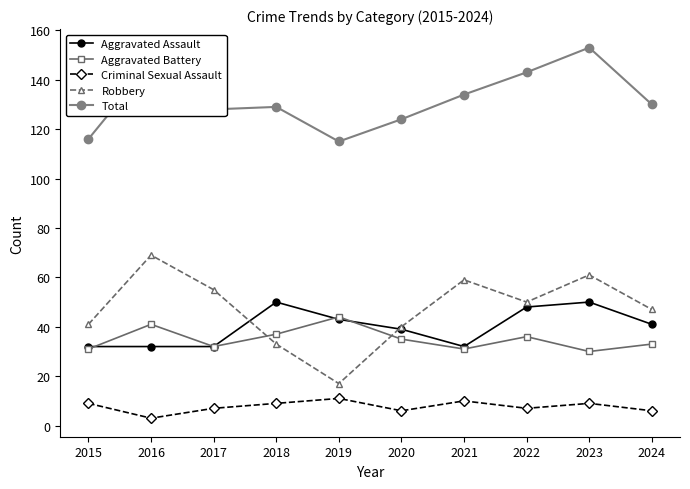

Reading left to right, what are all the values shown in this chart?

Aggravated Assault: 32	32	32	50	43	39	32	48	50	41
Aggravated Battery: 31	41	32	37	44	35	31	36	30	33
Criminal Sexual Assault: 9	3	7	9	11	6	10	7	9	6
Robbery: 41	69	55	33	17	40	59	50	61	47
Total: 116	147	128	129	115	124	134	143	153	130